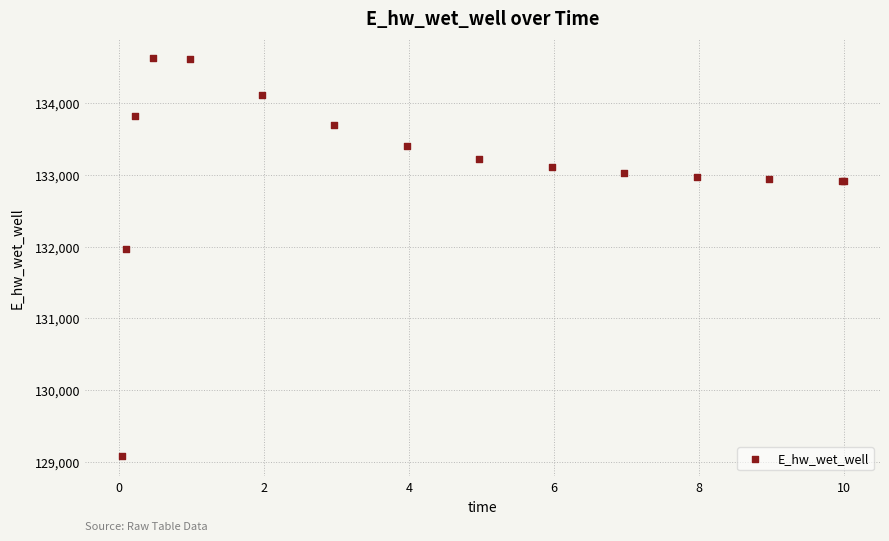

What Y value in the scatter plot is closest to 131851?

131972.0